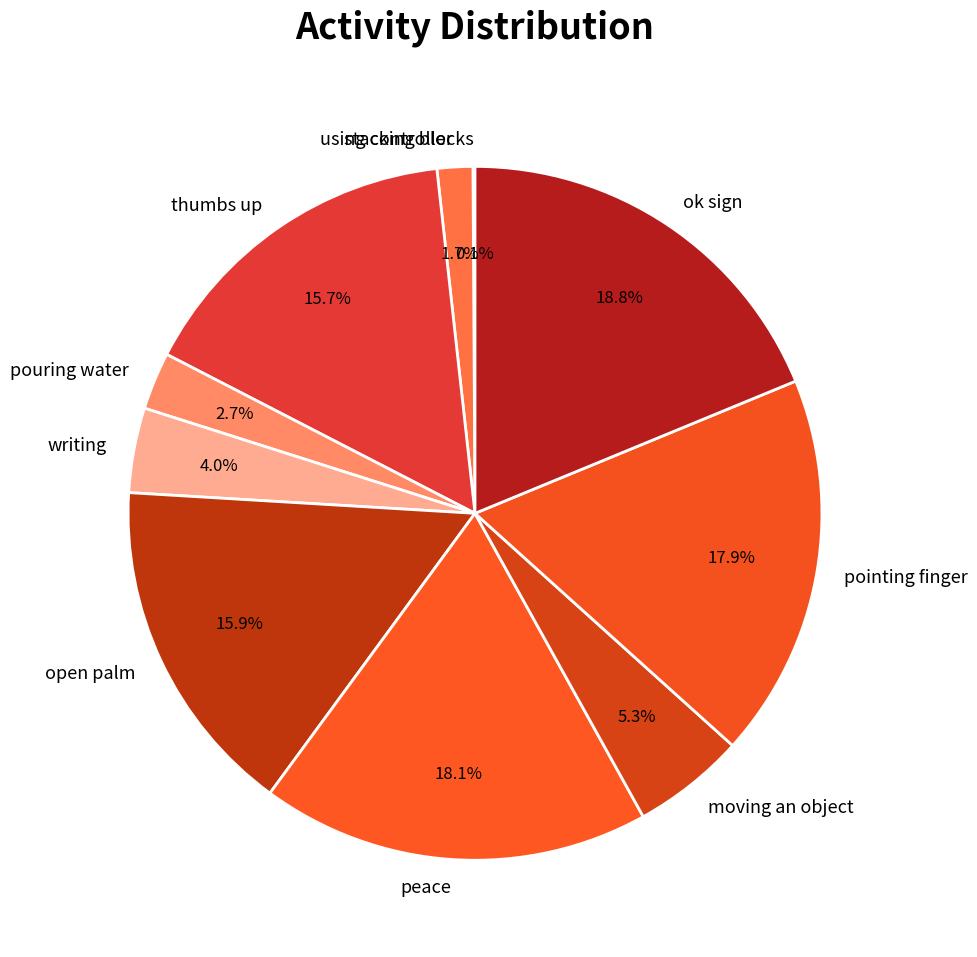

The pointing finger slice represents 18% of the pie. True or false?

True